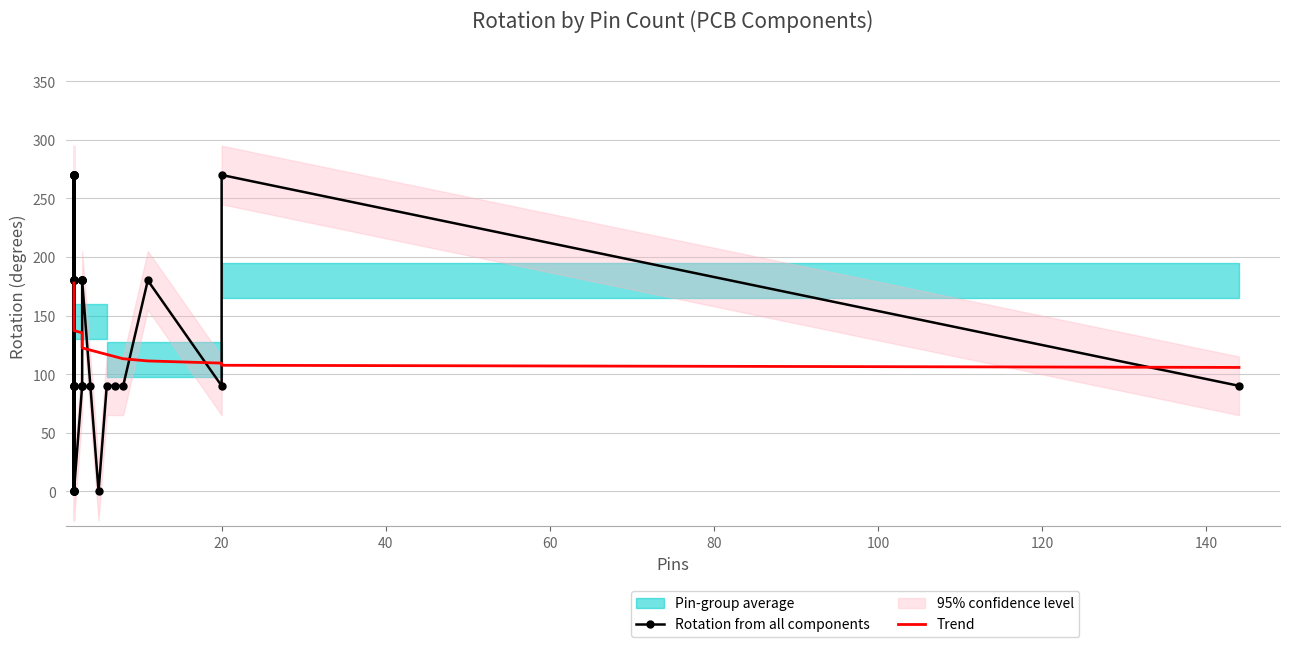

What is the sum of all Rotation from all components values?

5670.0